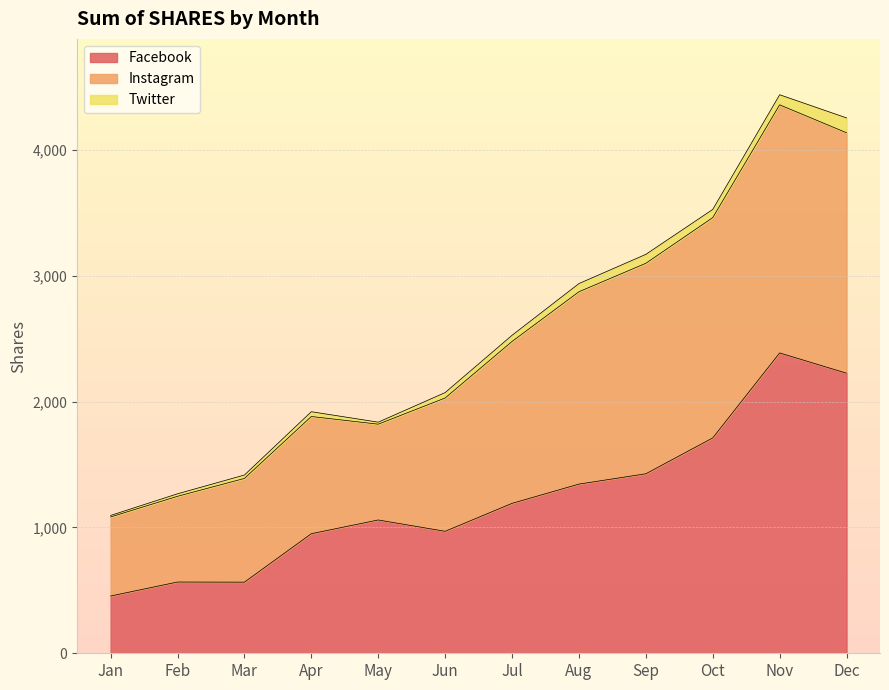

How many lines are shown in the chart?

3